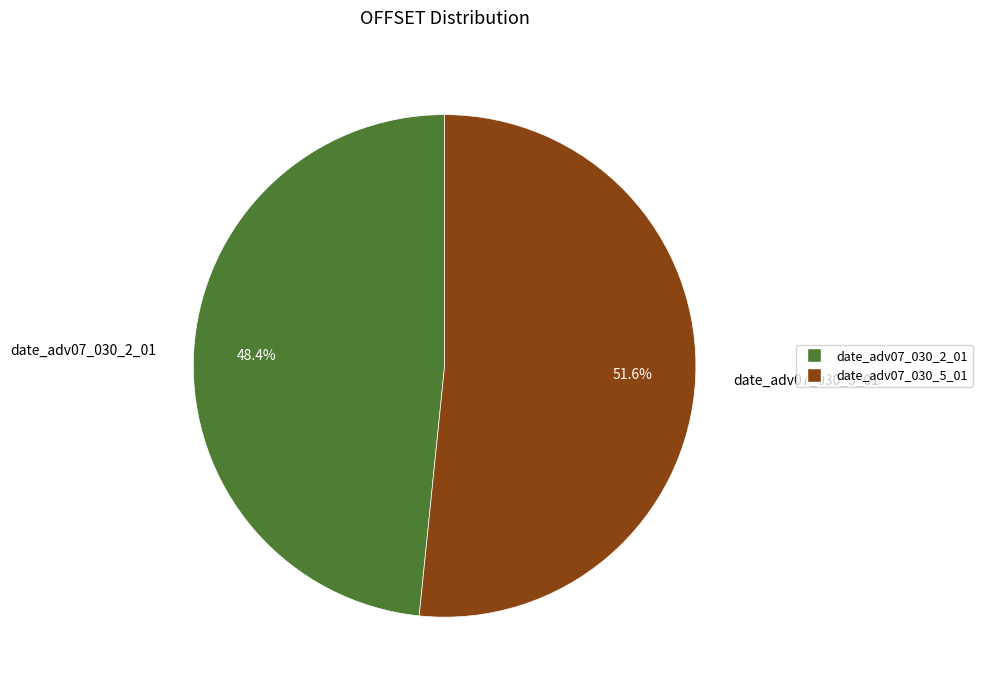

Between date_adv07_030_5_01 and date_adv07_030_2_01, which is larger?

date_adv07_030_5_01